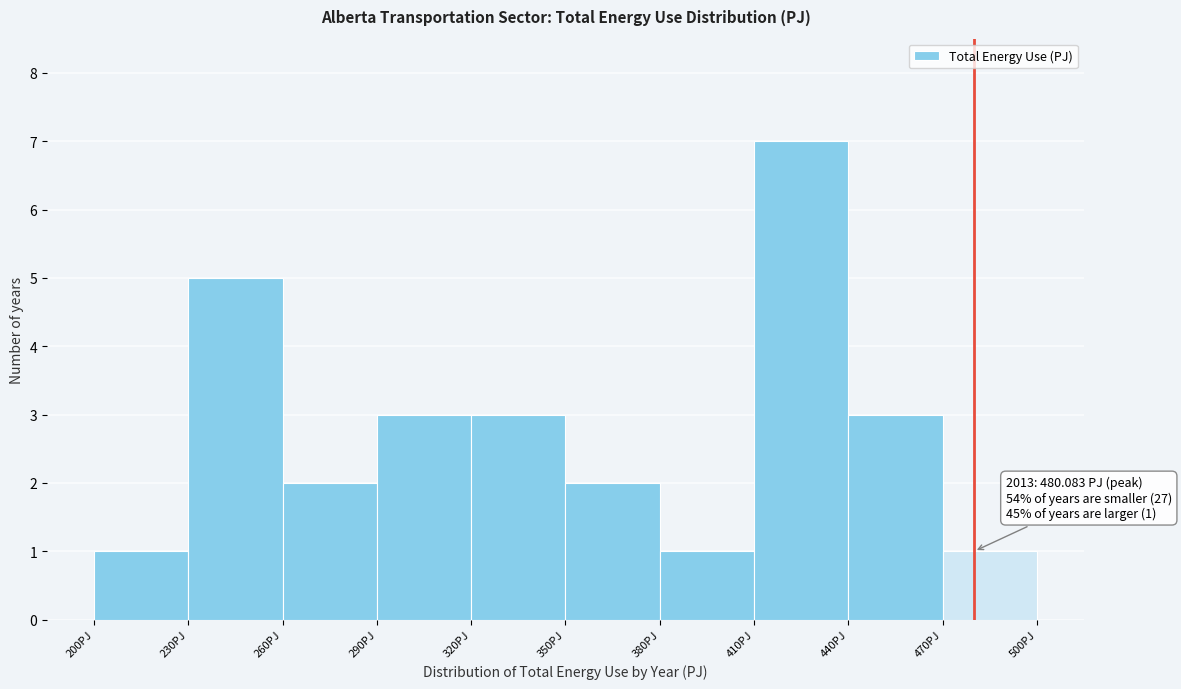

Which range on the x-axis has the tallest bar?

410 to 440